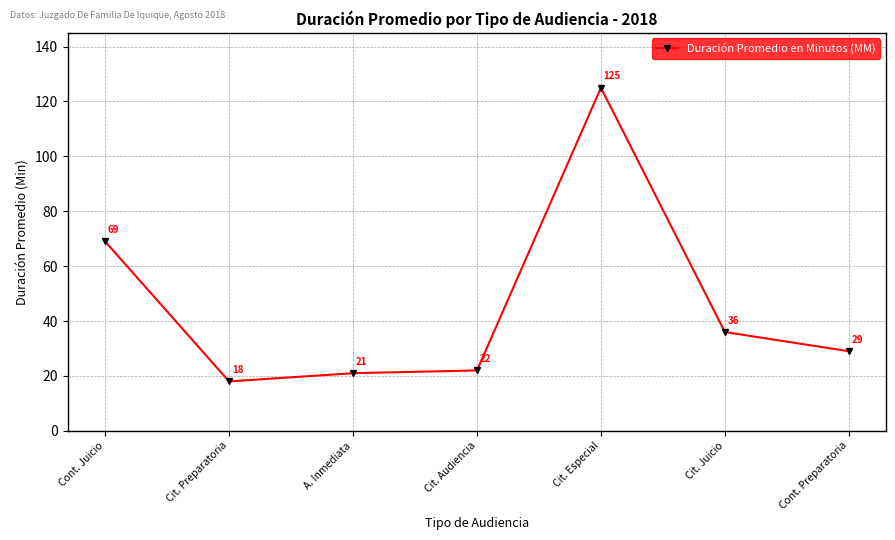

List the labels in order of value, smallest first.

Cit. Preparatoria, A. Inmediata, Cit. Audiencia, Cont. Preparatoria, Cit. Juicio, Cont. Juicio, Cit. Especial